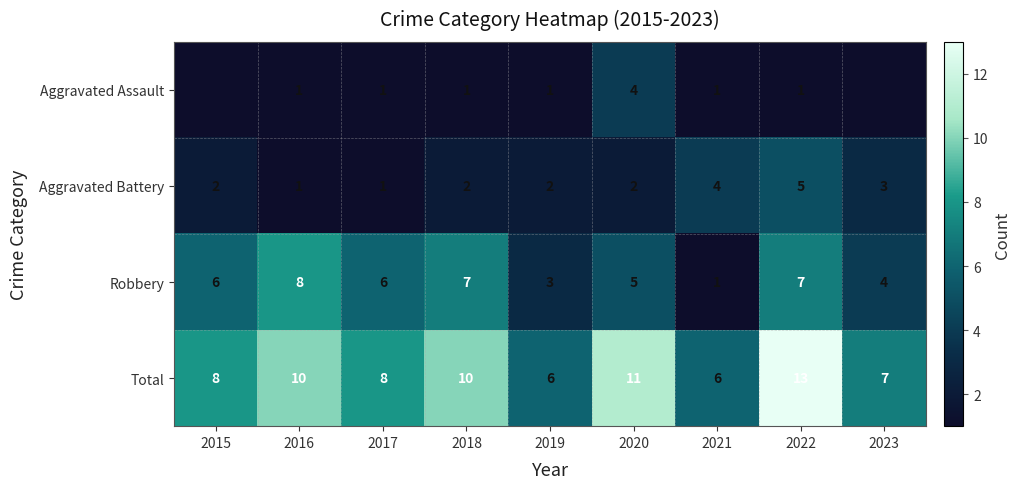

True or false: Total has a value of 14 at 2015.

False